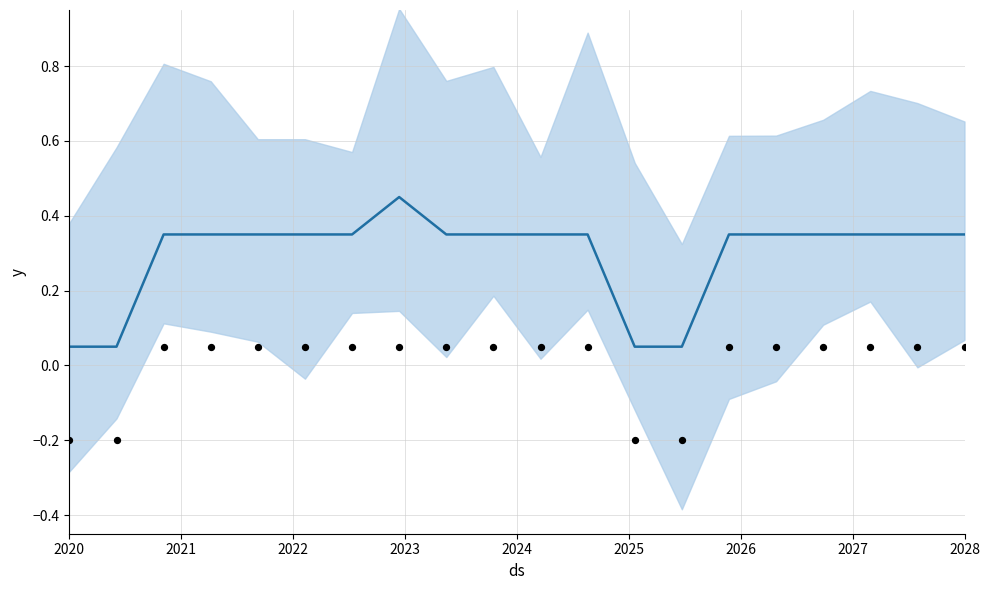

Which series contains the lowest Y value?

observations